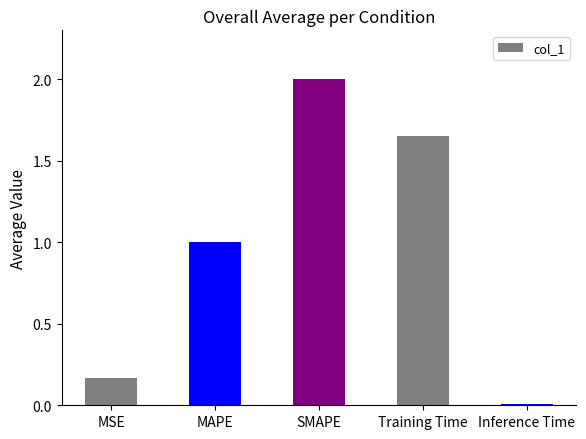

What is the difference between the values at SMAPE and MAPE?

1.0